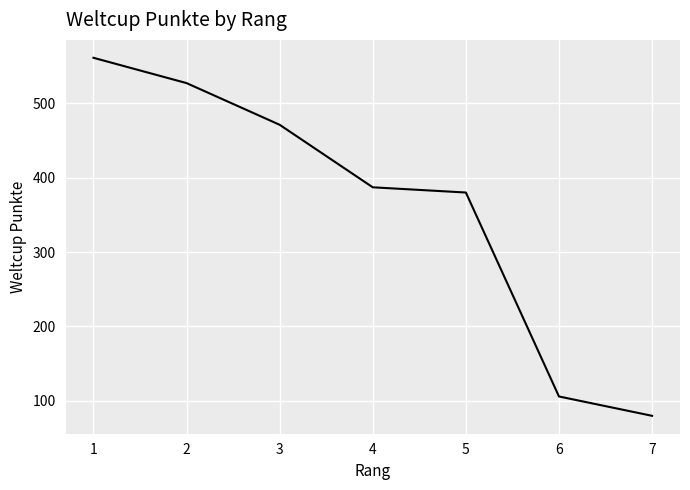

What is the minimum value shown in the chart?

80